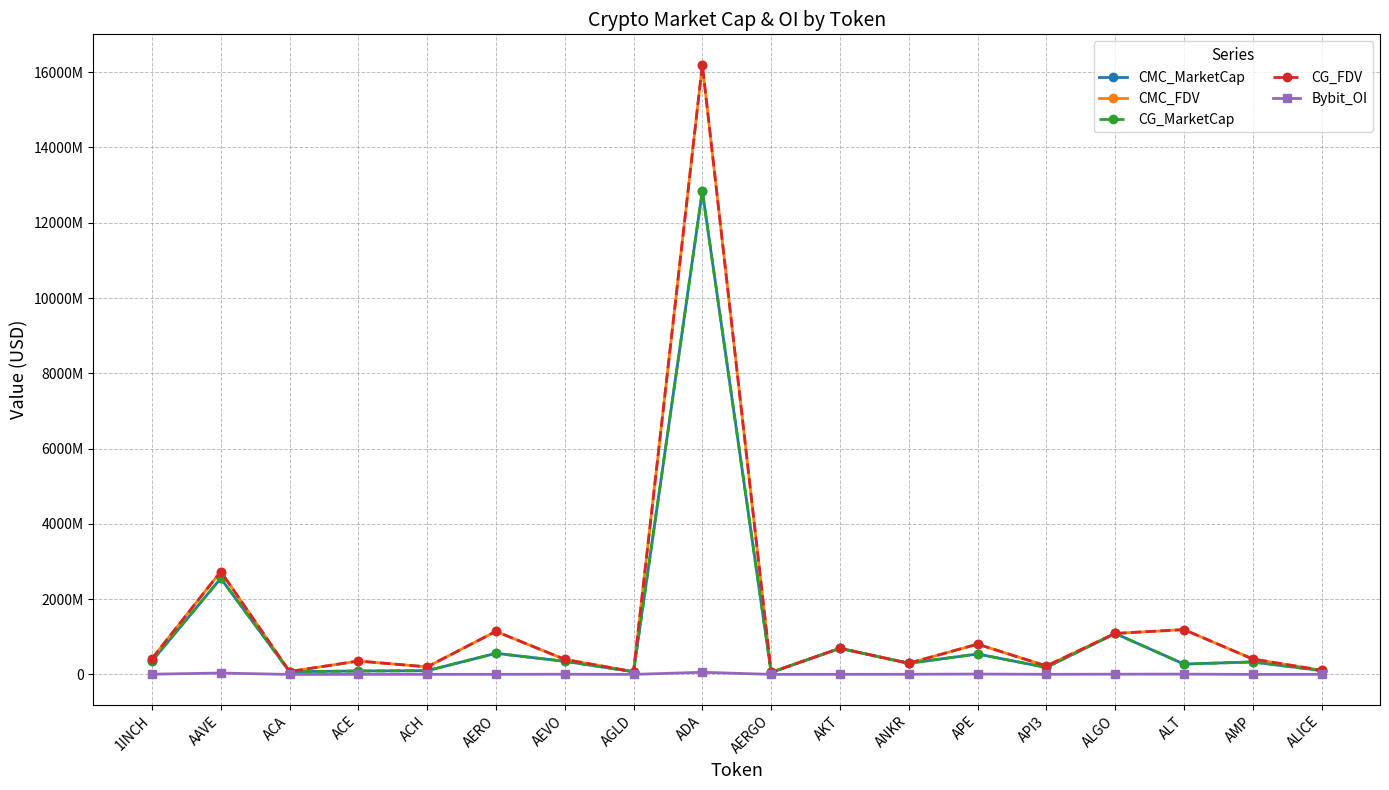

Reading right to left, list all the values displayed in this chart.

CMC_MarketCap: ALICE=101492052	AMP=331690847	ALT=275335148	ALGO=1088948728	API3=185350644	APE=542768908	ANKR=296591714	AKT=693362564	AERGO=52813128	ADA=12842632732	AGLD=71440756	AEVO=348439021	AERO=560636761	ACH=99284972	ACE=90767485	ACA=73601896	AAVE=2552846261	1INCH=355643482
CMC_FDV: ALICE=110217613	AMP=409542971	ALT=1191712095	ALGO=1088948750	API3=224578561	APE=804525343	ANKR=296591714	AKT=695730680	AERGO=56788310	ADA=16196644828	AGLD=71440756	AEVO=399974420	AERO=1143440402	ACH=200831667	ACE=355491839	ACA=76668642	AAVE=2734580444	1INCH=419877699
CG_MarketCap: ALICE=101492052	AMP=331690847	ALT=275335148	ALGO=1088948728	API3=185350644	APE=542768908	ANKR=296591714	AKT=693362564	AERGO=52813128	ADA=12842632732	AGLD=71440756	AEVO=348439021	AERO=560636761	ACH=99284972	ACE=90767485	ACA=73601896	AAVE=2552846261	1INCH=355643482
CG_FDV: ALICE=110217613	AMP=409542971	ALT=1191712095	ALGO=1088948750	API3=224578561	APE=804525343	ANKR=296591714	AKT=695730680	AERGO=56788310	ADA=16196644828	AGLD=71440756	AEVO=399974420	AERO=1143440402	ACH=200831667	ACE=355491839	ACA=76668642	AAVE=2734580444	1INCH=419877699
Bybit_OI: ALICE=3022026	AMP=0	ALT=8377607	ALGO=6551977	API3=3355405	APE=10016638	ANKR=4353199	AKT=2350925	AERGO=1544399	ADA=57262243	AGLD=1443734	AEVO=5597755	AERO=2672859	ACH=2091751	ACE=1361827	ACA=0	AAVE=36905525	1INCH=6716962